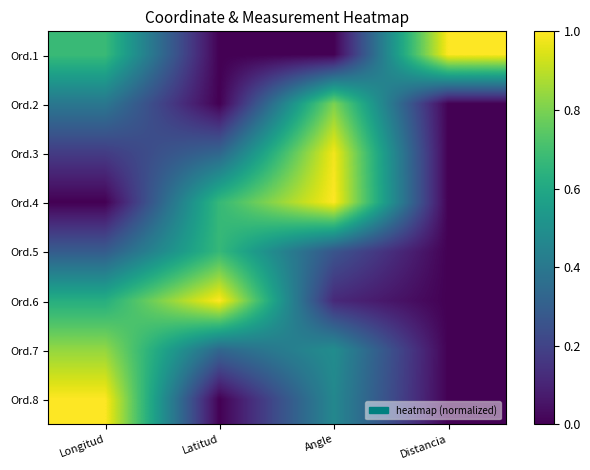

Reading left to right, extract all data points from this chart.

Ord.1: Longitud=0.7	Latitud=0.0	Angle=0.0	Distancia=1.0
Ord.2: Longitud=0.4	Latitud=0.0	Angle=0.8	Distancia=0.0
Ord.3: Longitud=0.2	Latitud=0.3	Angle=1.0	Distancia=0.0
Ord.4: Longitud=0.0	Latitud=0.7	Angle=1.0	Distancia=0.0
Ord.5: Longitud=0.3	Latitud=0.7	Angle=0.3	Distancia=0.0
Ord.6: Longitud=0.6	Latitud=1.0	Angle=0.1	Distancia=0.0
Ord.7: Longitud=0.8	Latitud=0.3	Angle=0.5	Distancia=0.0
Ord.8: Longitud=1.0	Latitud=0.0	Angle=0.5	Distancia=0.0